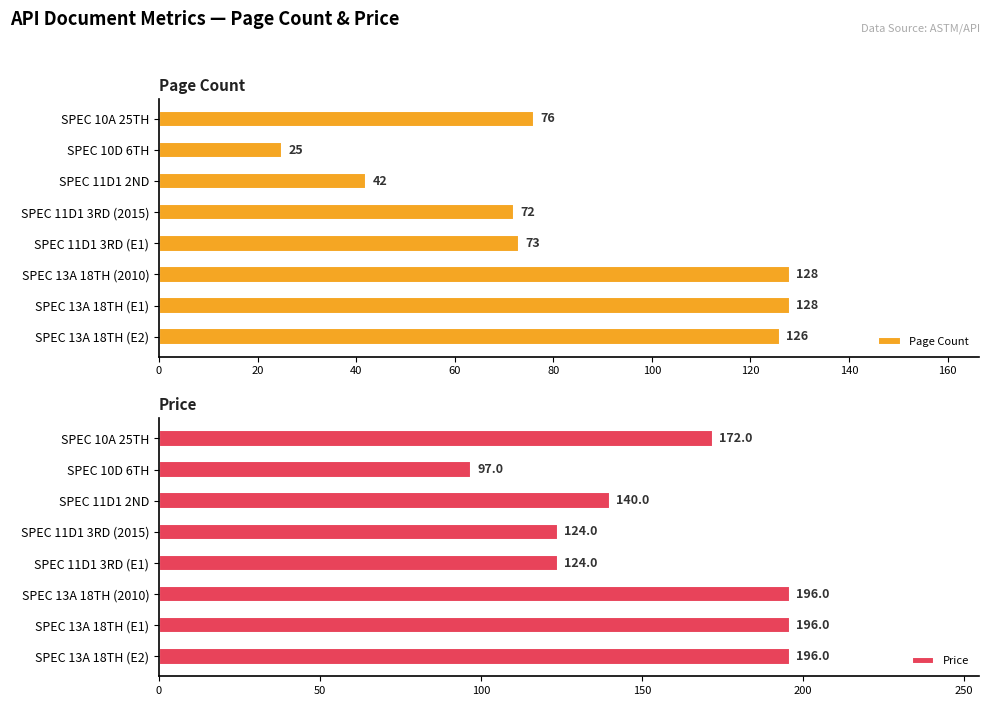

What is the sum of all Page Count values?

670